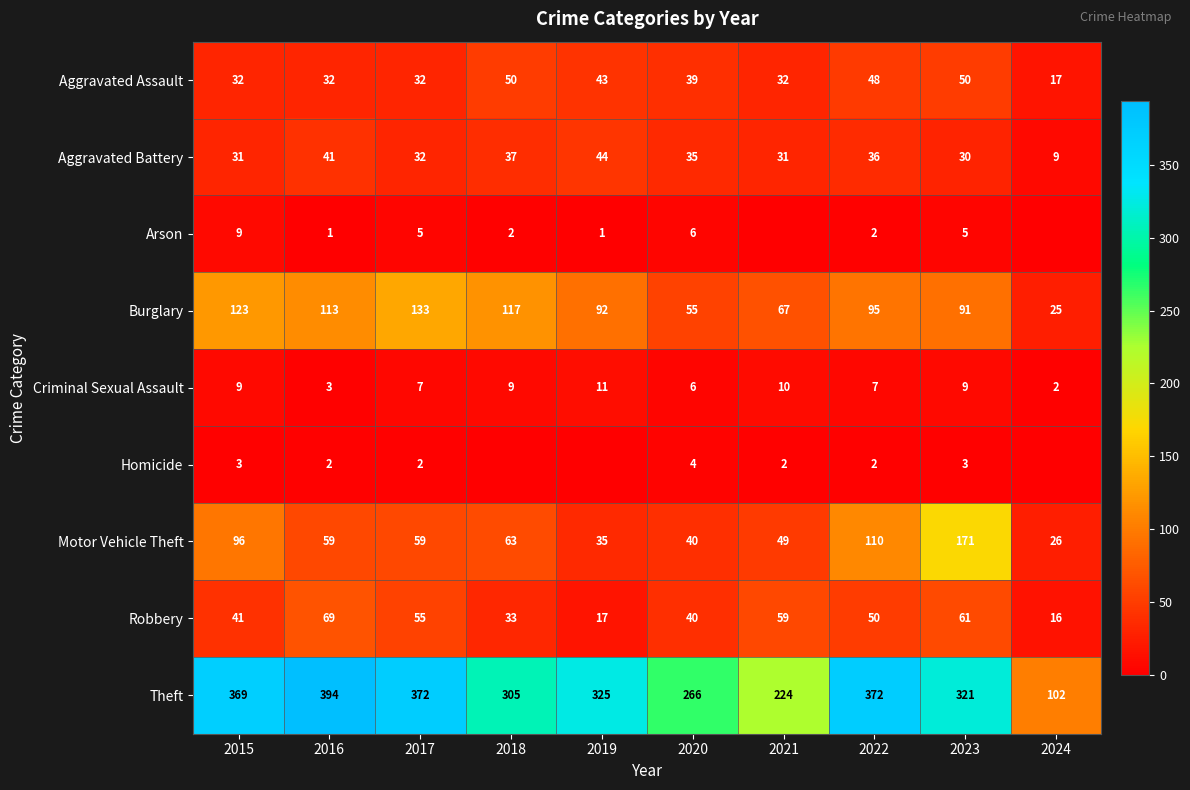

Is the value of Criminal Sexual Assault at 2024 greater than the value of Aggravated Assault at 2016?

No